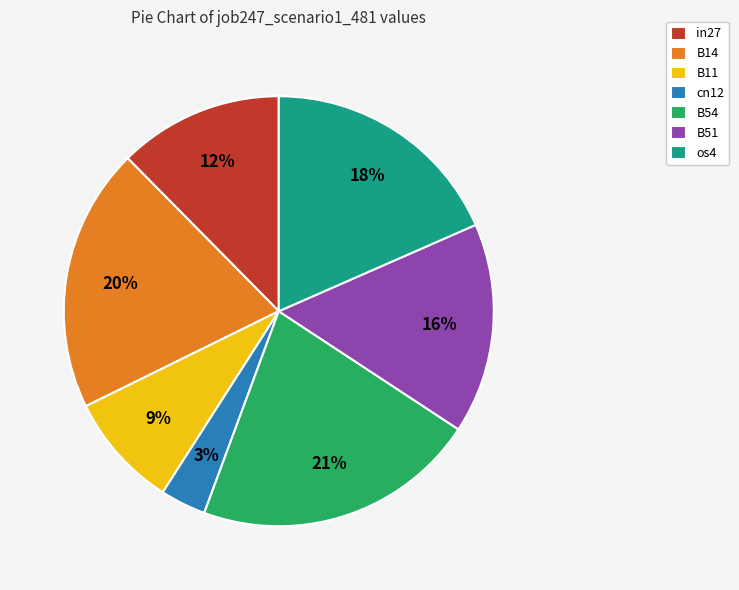

Is the sum of B54 and B11 greater than half?

No